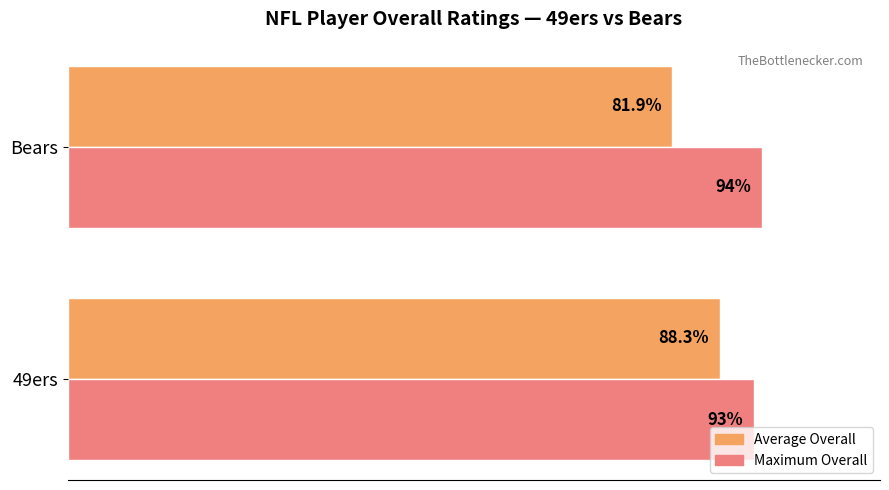

Which category has the highest value across all series?

Bears